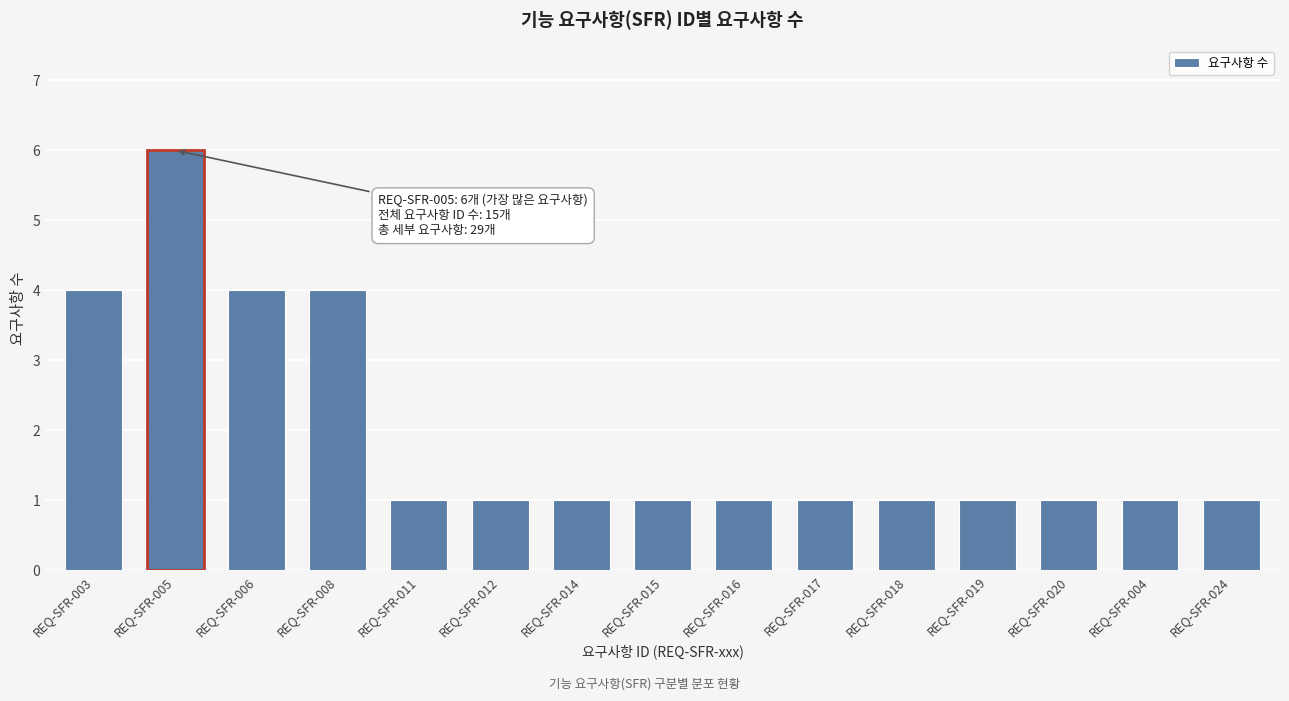

Reading right to left, what are all the values shown in this chart?

1	1	1	1	1	1	1	1	1	1	1	4	4	6	4